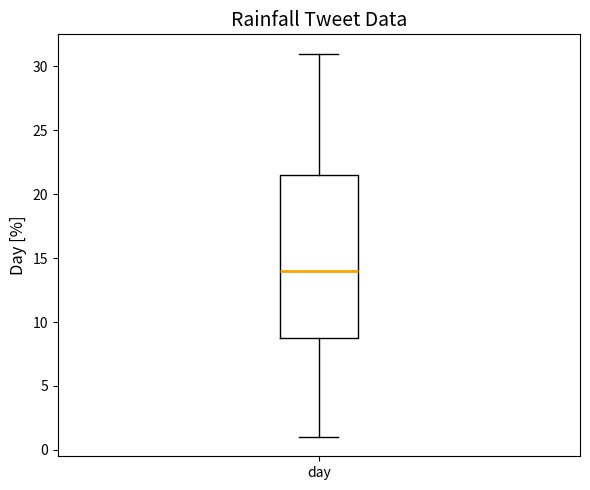

Where does the median line of the box for day sit on the y-axis? The values are not printed on the chart, so give them approximately, as read against the axis.

14.0